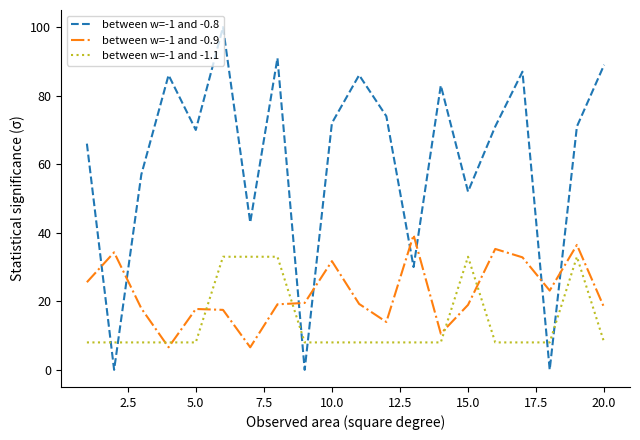

Which series ends up on top after the final intersection of between w=-1 and -1.1 and between w=-1 and -0.9?

between w=-1 and -0.9